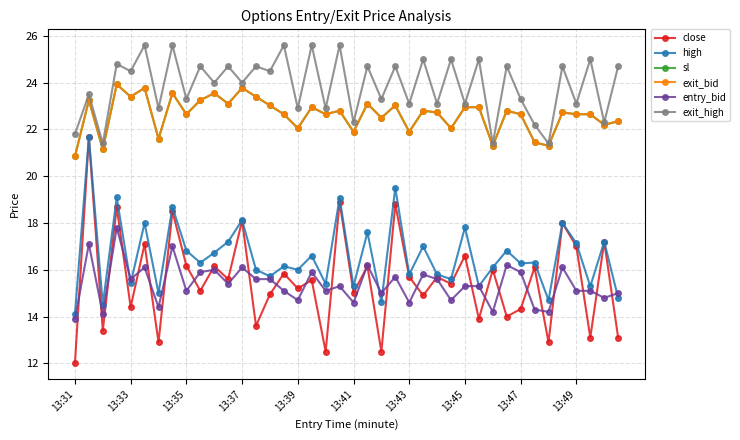

What are all the series names shown in the legend?

close, high, sl, exit_bid, entry_bid, exit_high